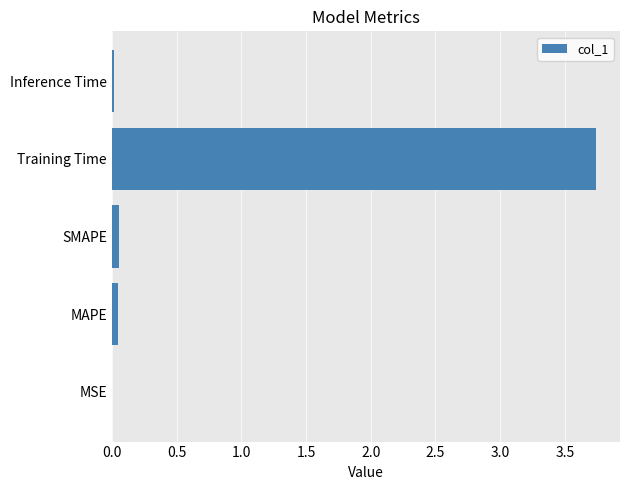

Which has a higher value, Training Time or MAPE?

Training Time